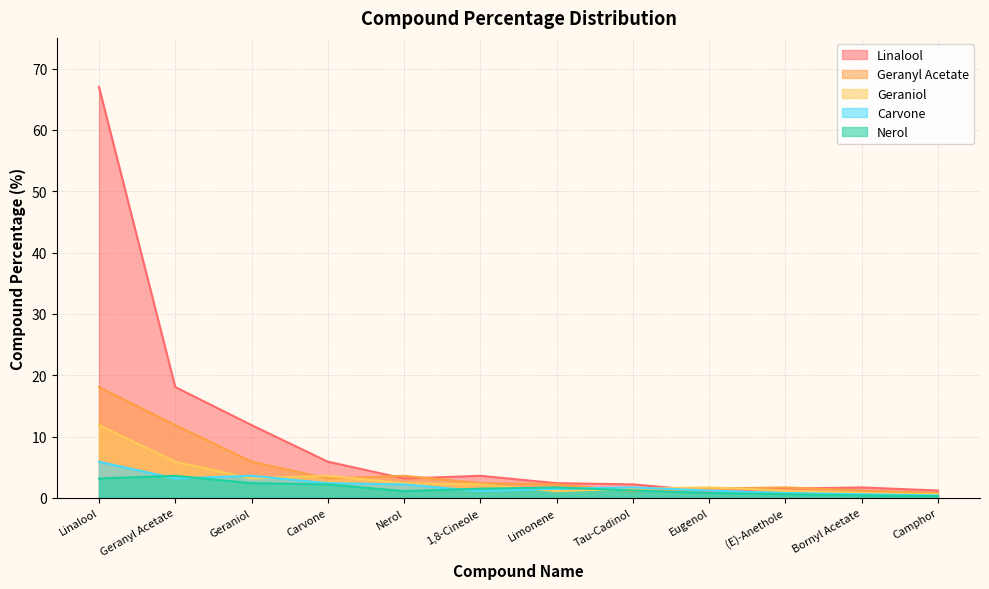

What is the average value of the Geranyl Acetate series?

4.5